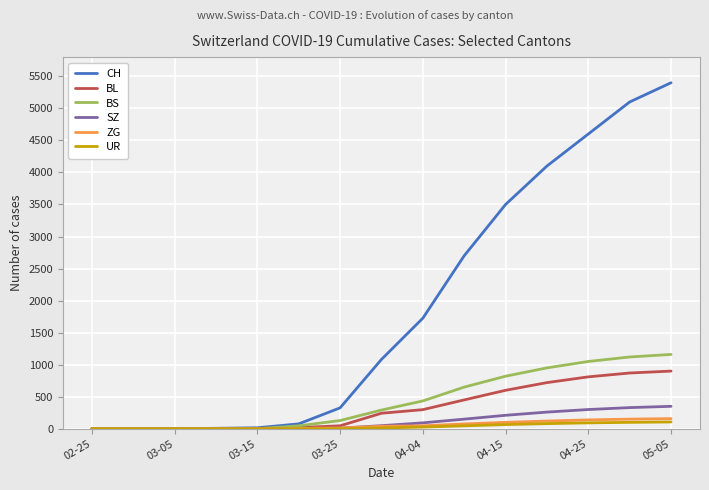

What is the highest value of the ZG series?

158